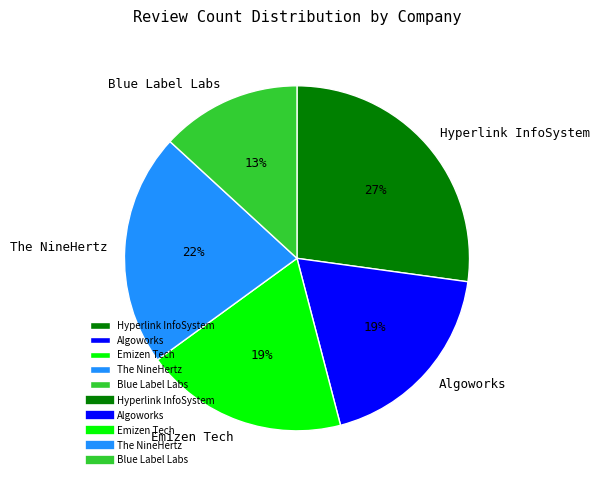

What is the largest slice in the pie chart?

Hyperlink InfoSystem